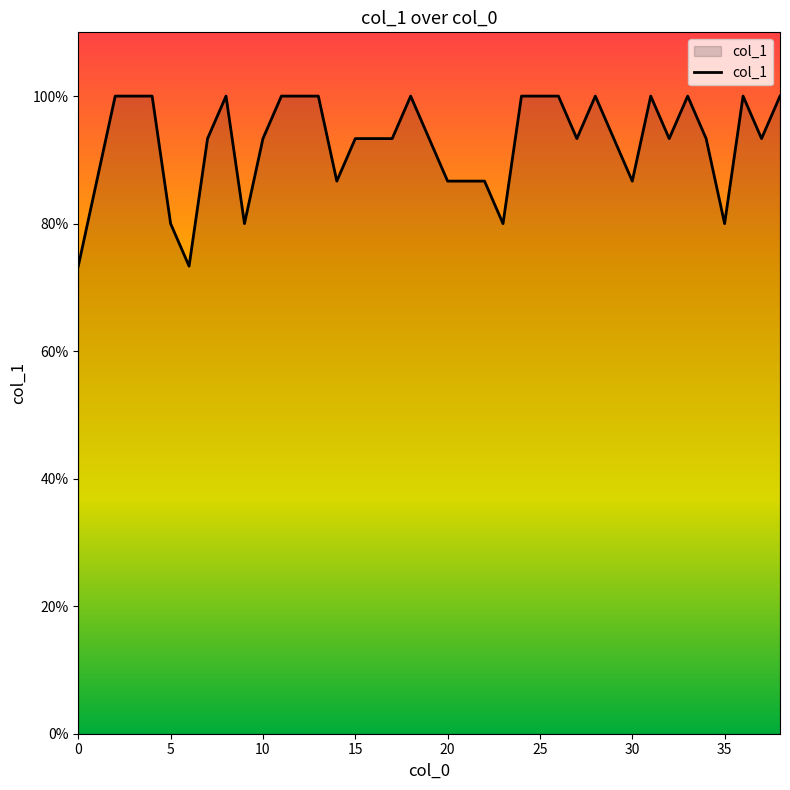

Rank the categories by value from lowest to highest.

0, 6, 5, 9, 23, 35, 1, 14, 20, 21, 22, 30, 7, 10, 15, 16, 17, 19, 27, 29, 32, 34, 37, 2, 3, 4, 8, 11, 12, 13, 18, 24, 25, 26, 28, 31, 33, 36, 38